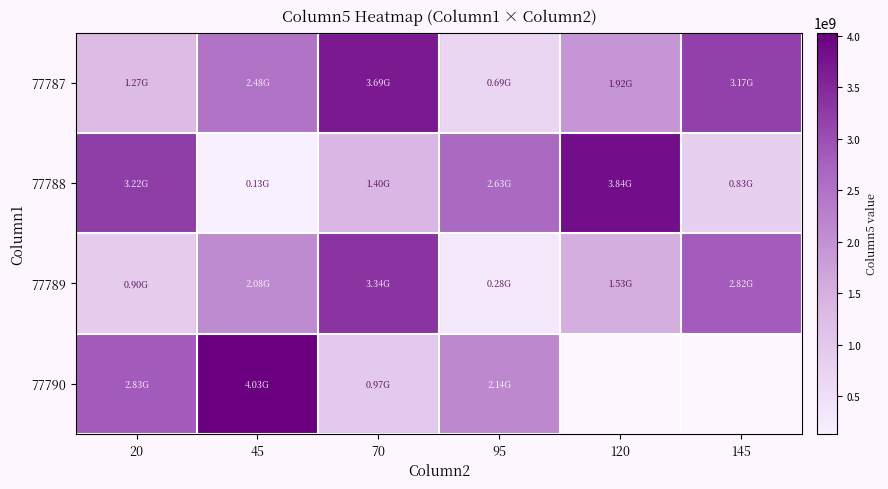

Is it true that 77788 equals 4612048545.2 at 95?

False